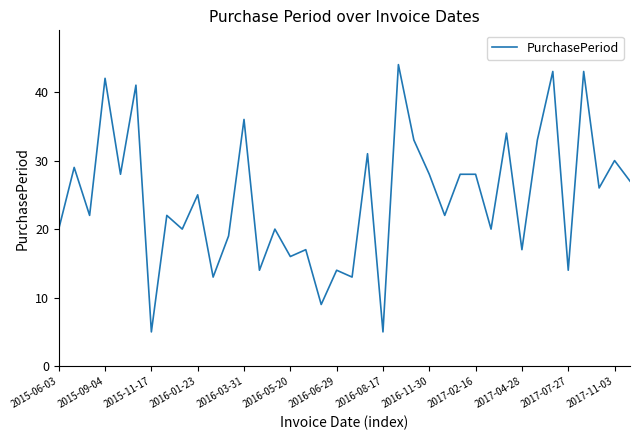

True or false: there are more than 2 points higher than both neighbors.

True